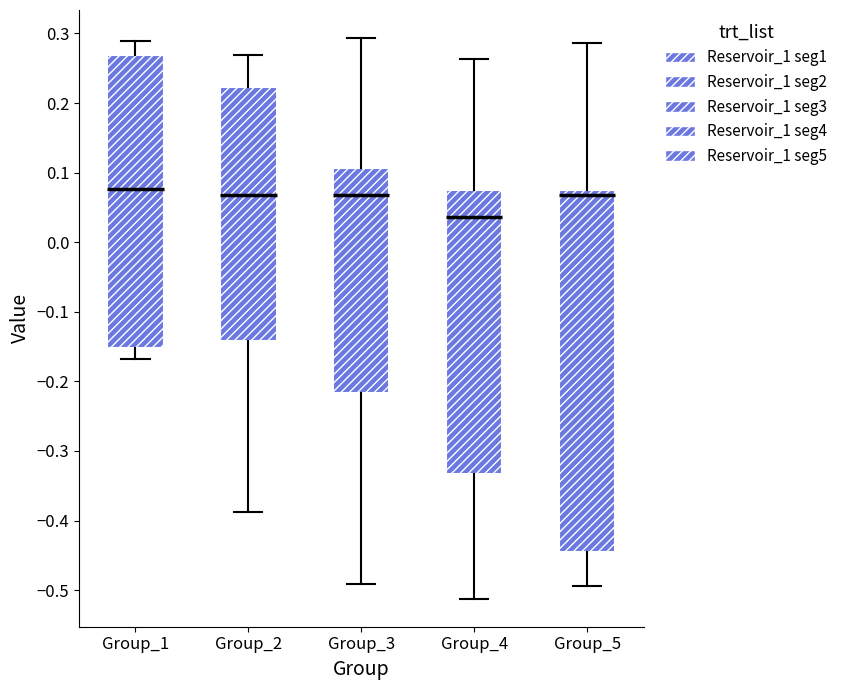

Comparing the boxes themselves (not the whiskers), which one is the tallest?

Group_5